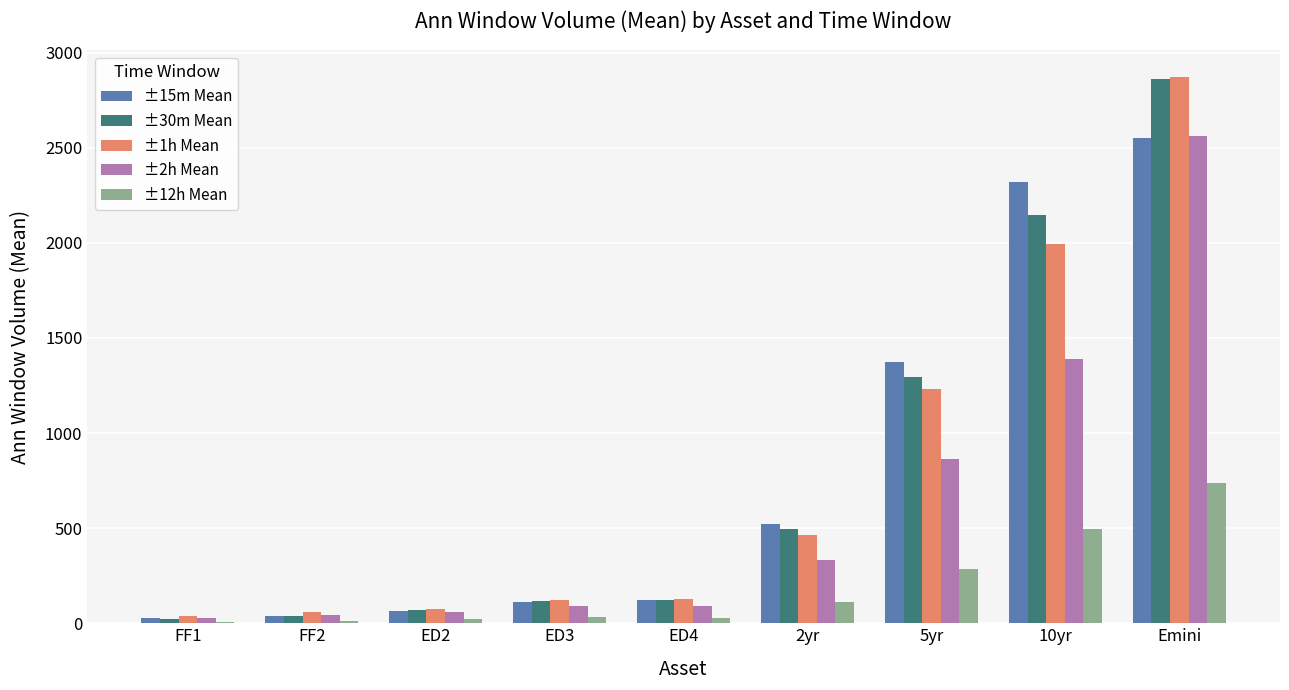

At which category is the sum across all series the highest?

Emini